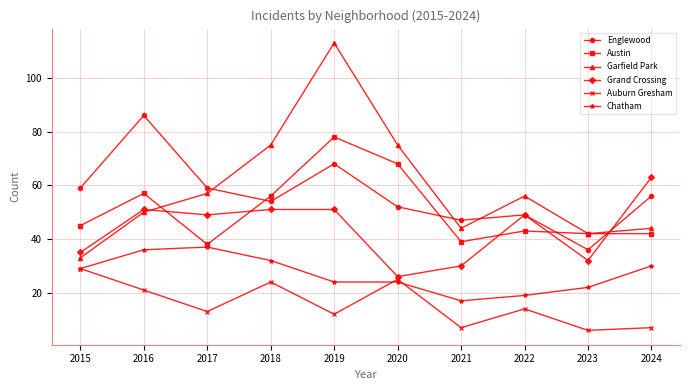

How many values in the Garfield Park series are below 56?

5